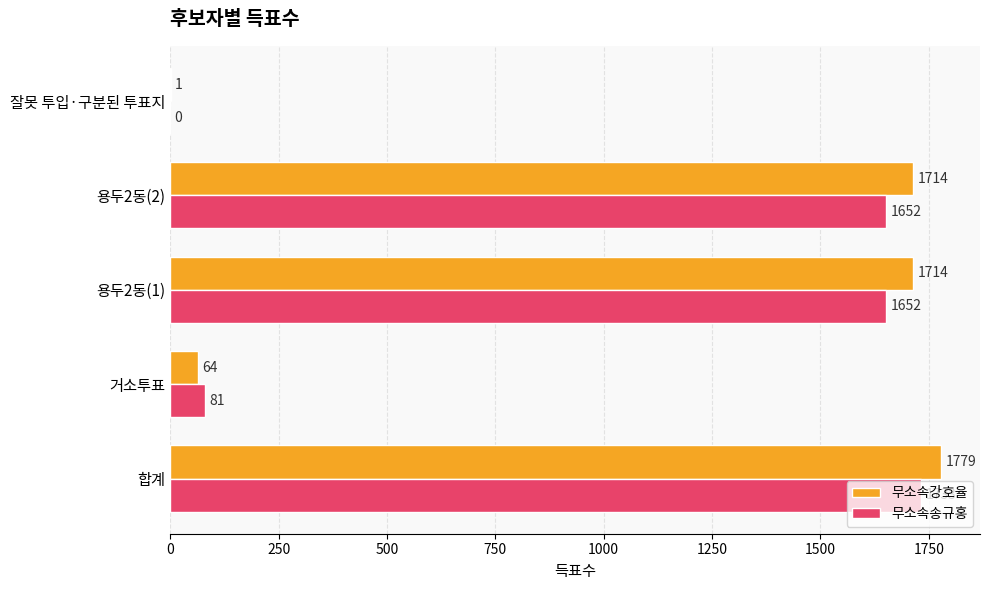

Which category has the highest value in the 무소속송규홍 series?

합계